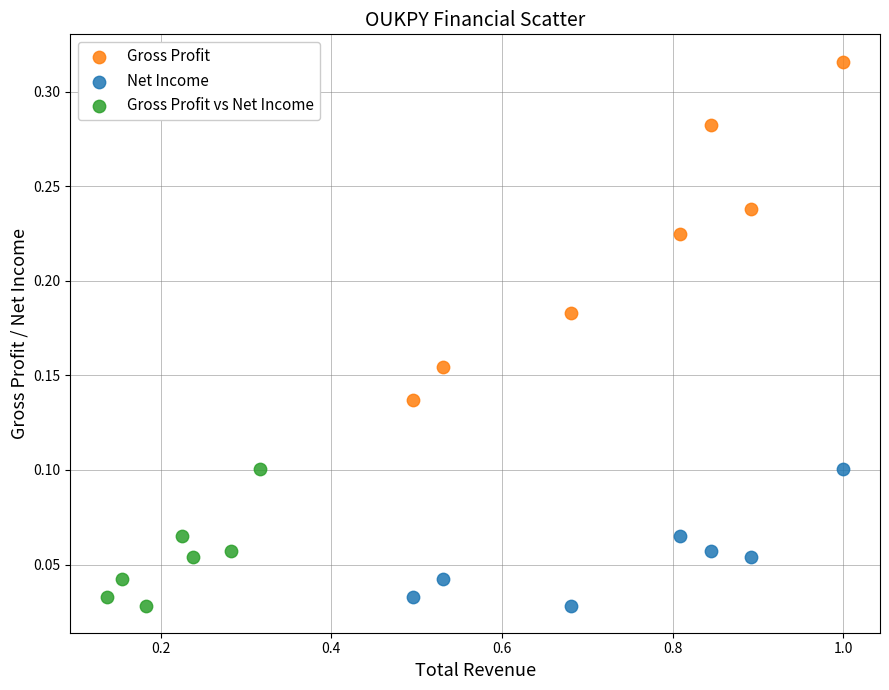

Which series has the largest Y range (max minus min)?

Gross Profit